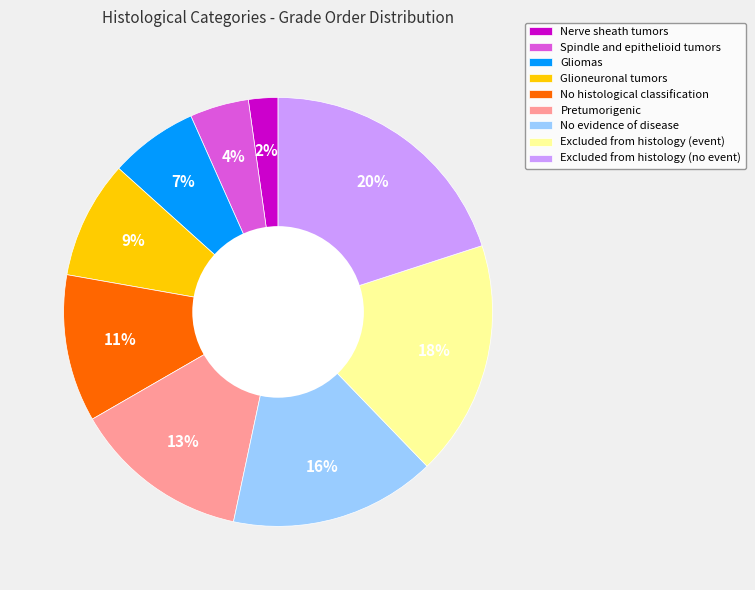

What is the ratio of the value at Nerve sheath tumors to the value at No histological classification?

0.2